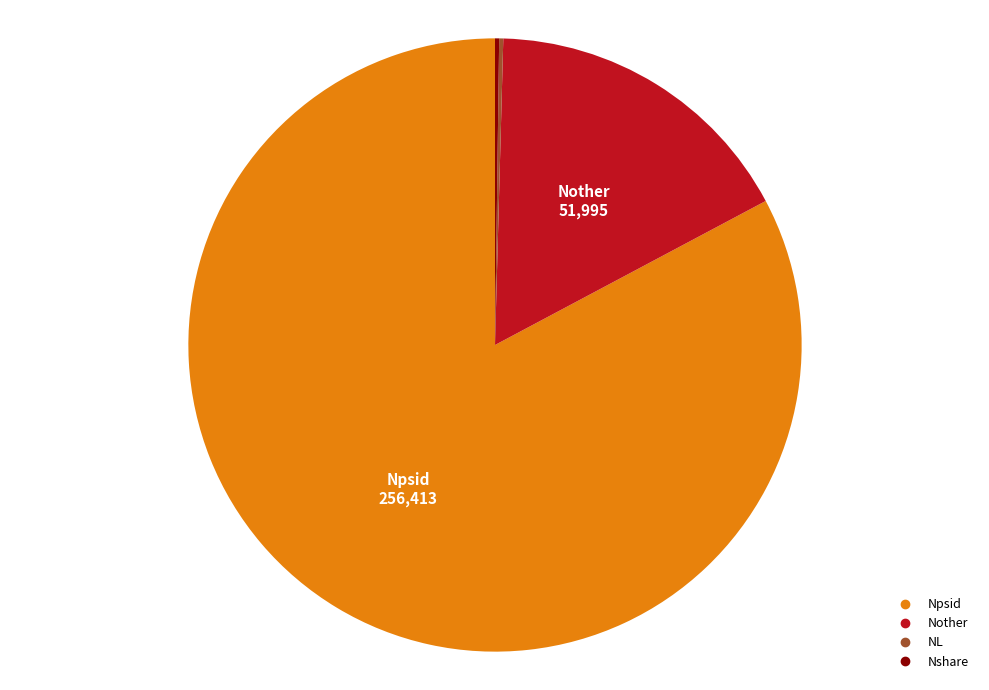

Does Nother account for over 50% of the chart?

No